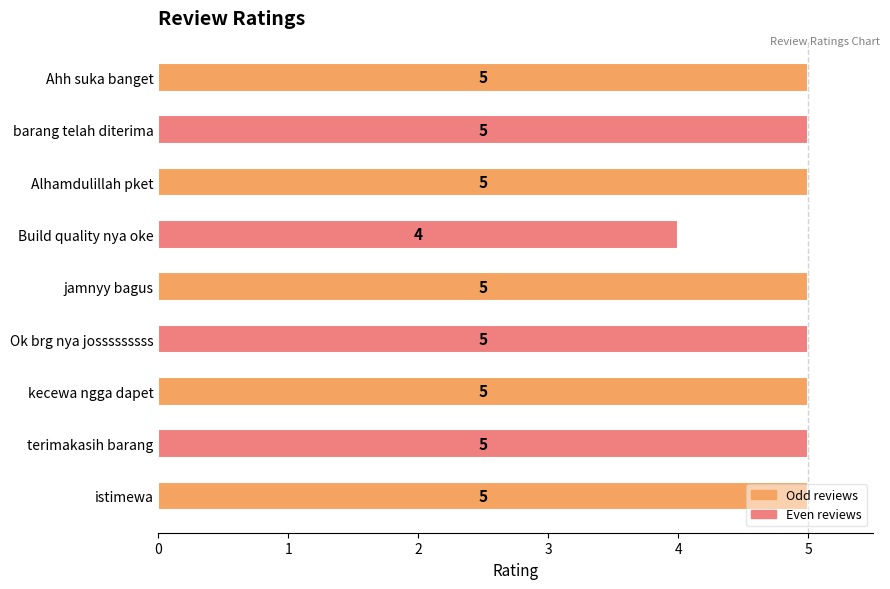

Are the bars grouped side by side (vs. stacked)?

No